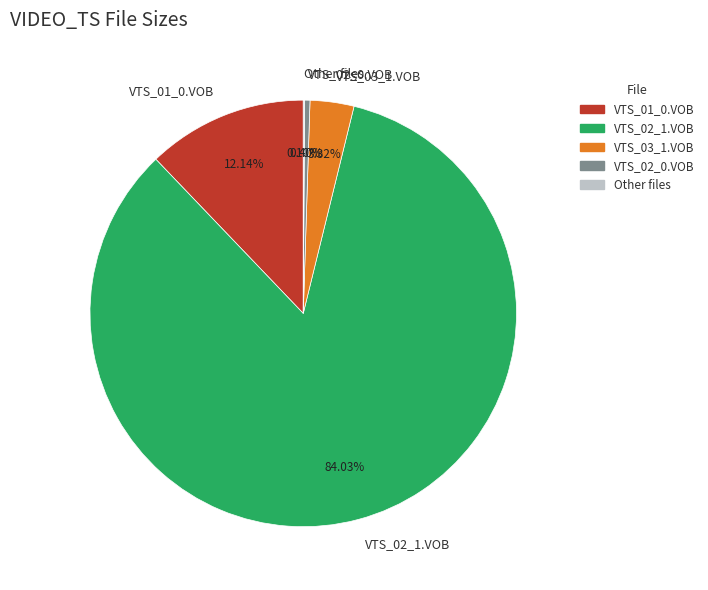

Is the sum of VTS_03_1.VOB and VTS_01_0.VOB greater than half?

No